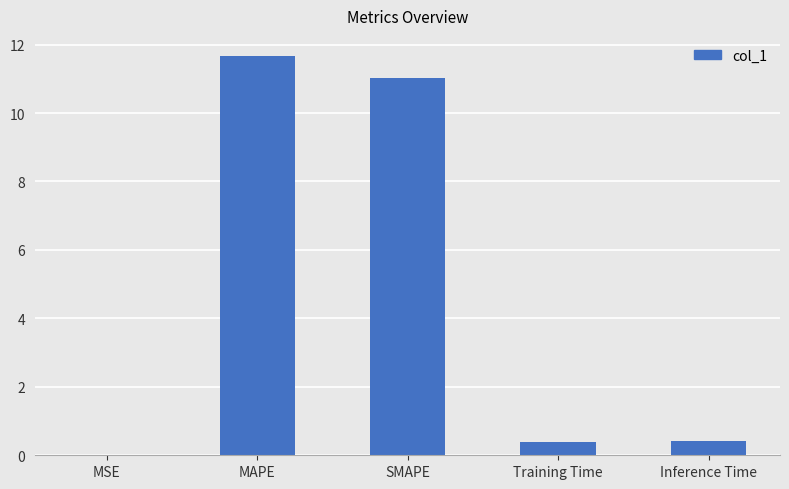

What is the change in value from SMAPE to Inference Time?

-10.6